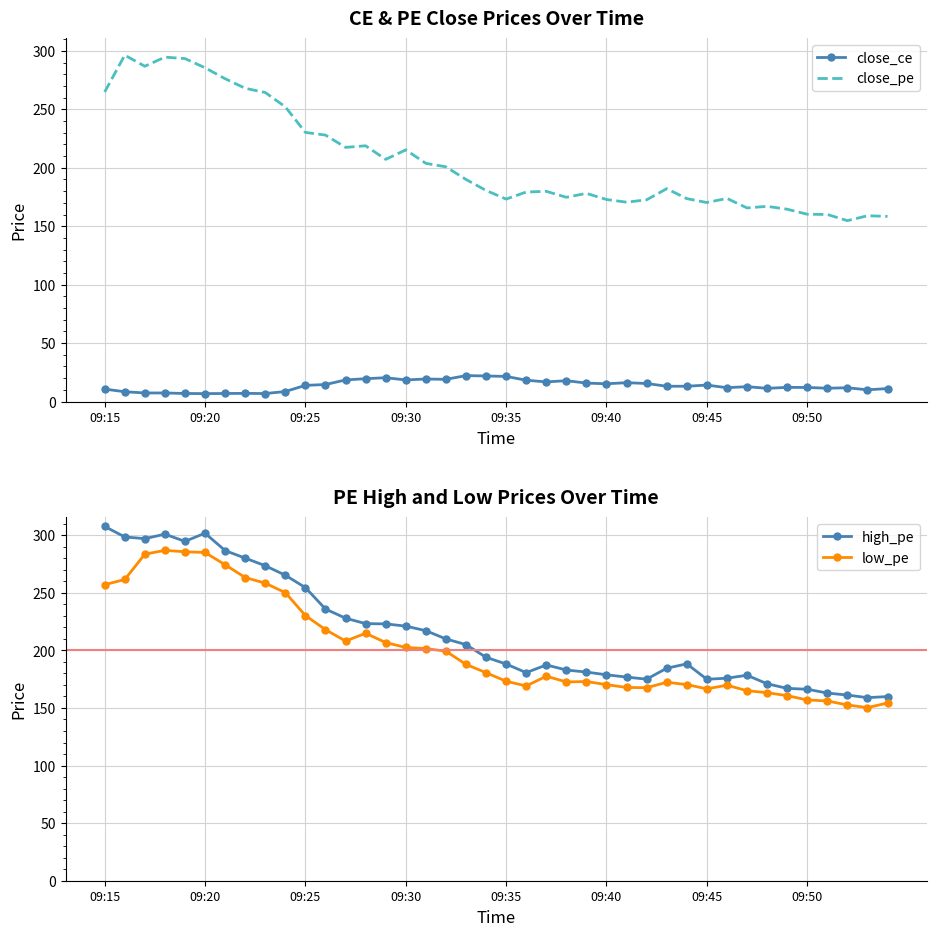

What is the highest value of the high_pe series?

307.6